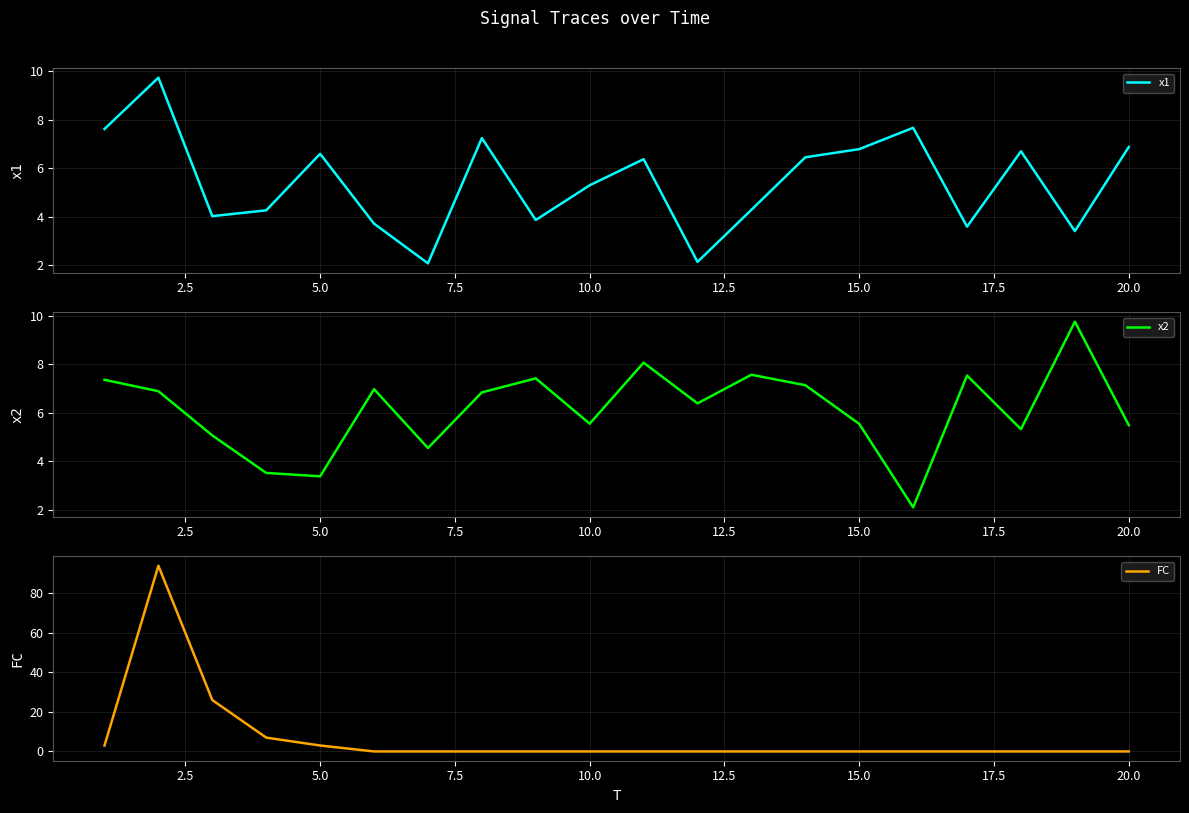

What is the minimum value for x1?

2.1